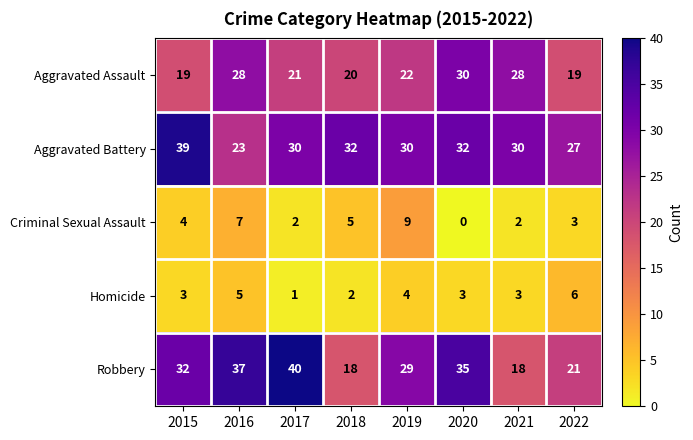

Which category has the highest value across all series?

2017